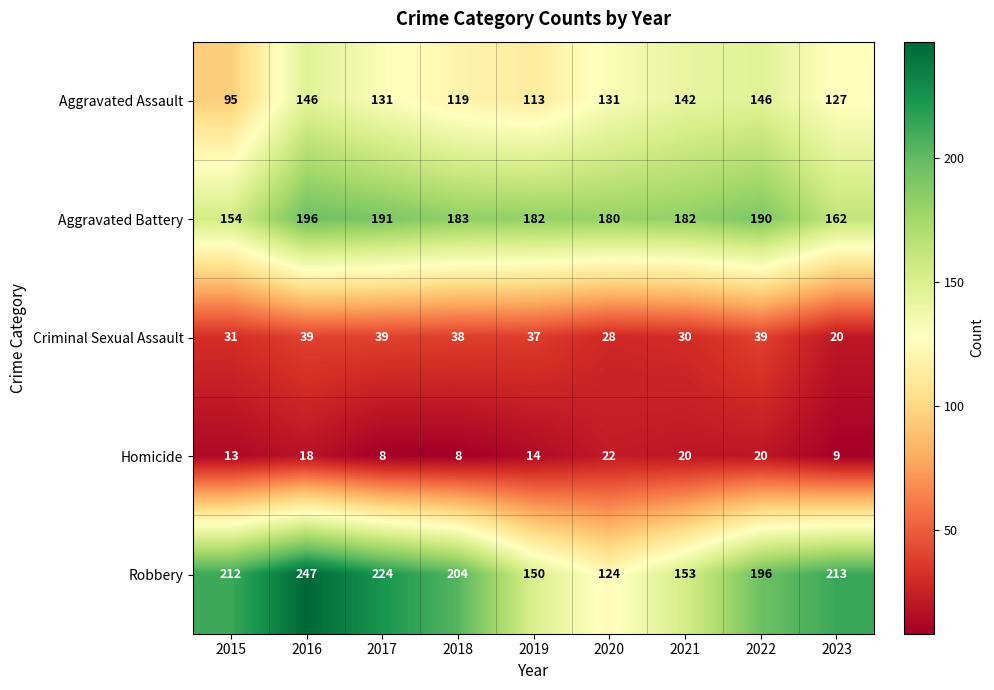

Is it true that Robbery equals 353 at 2022?

False